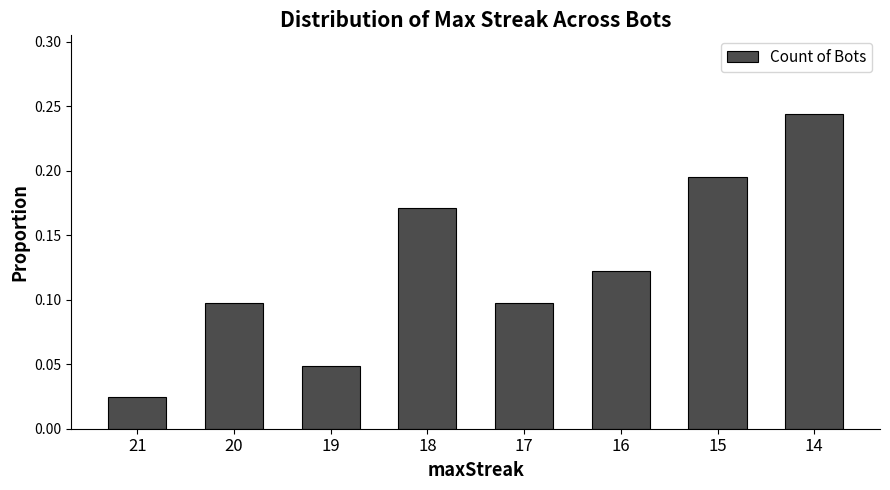

Does the chart contain stacked bars?

No